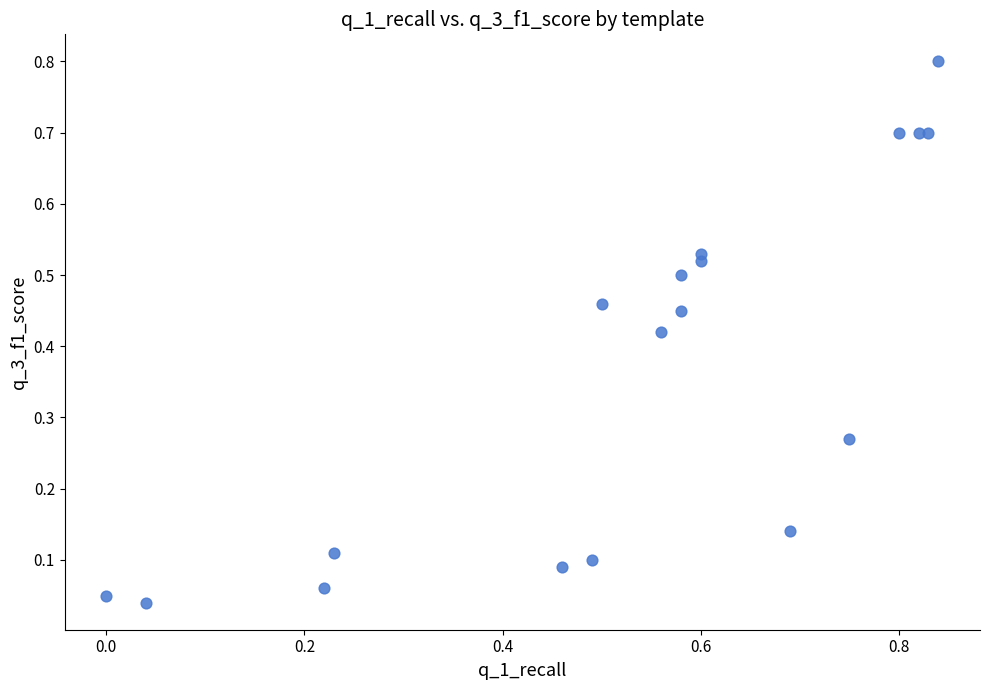

What is the range of X values (max minus min)?

0.8